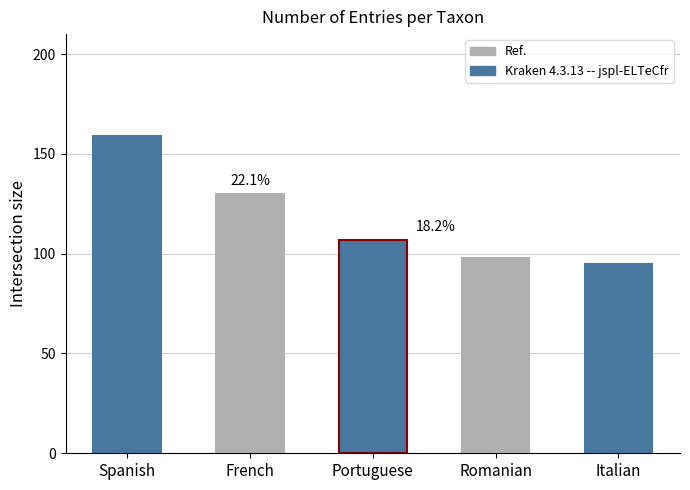

Which label corresponds to the smallest value in the chart?

Italian